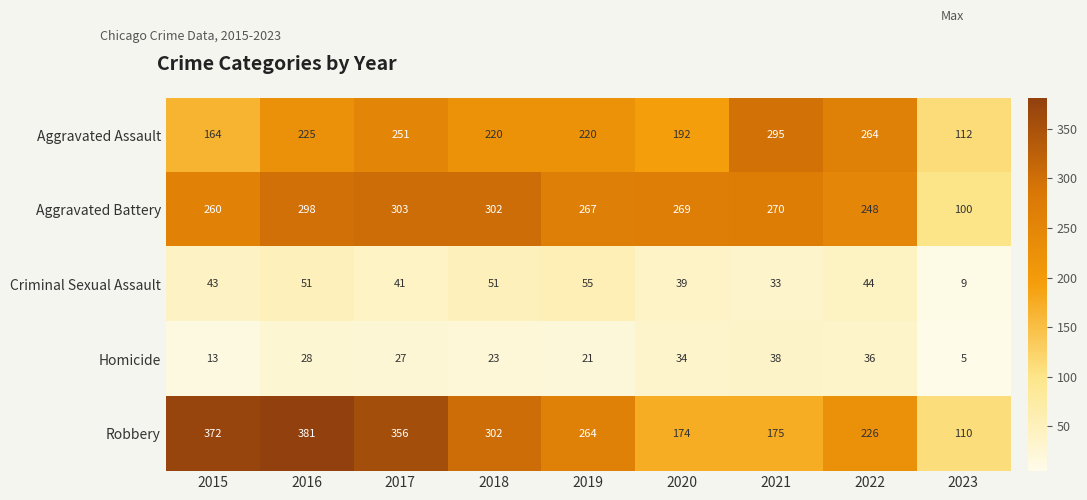

The Aggravated Battery series shows 126 at 2018. True or false?

False